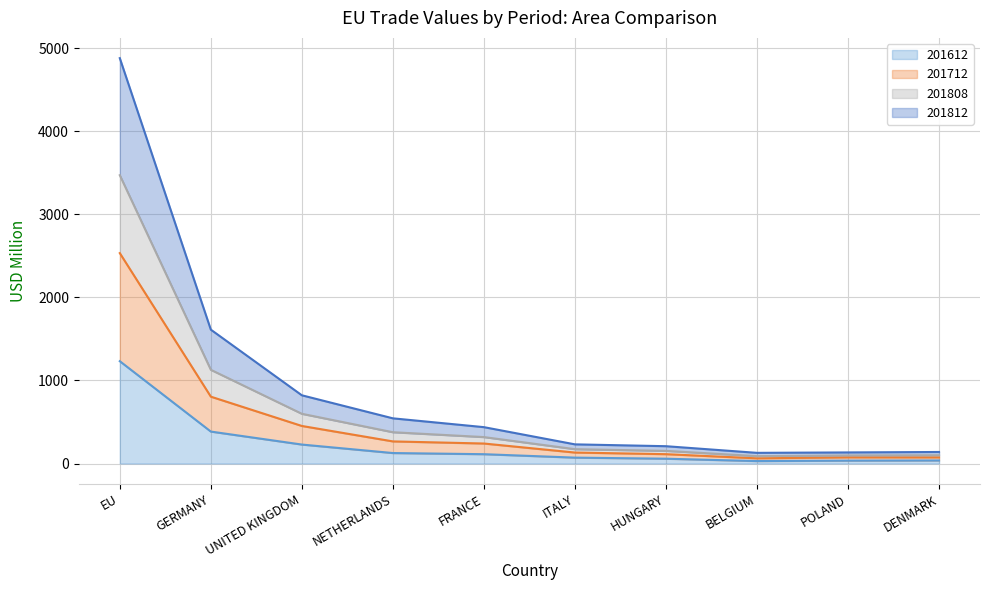

Read the 201612 value at GERMANY.

384.6